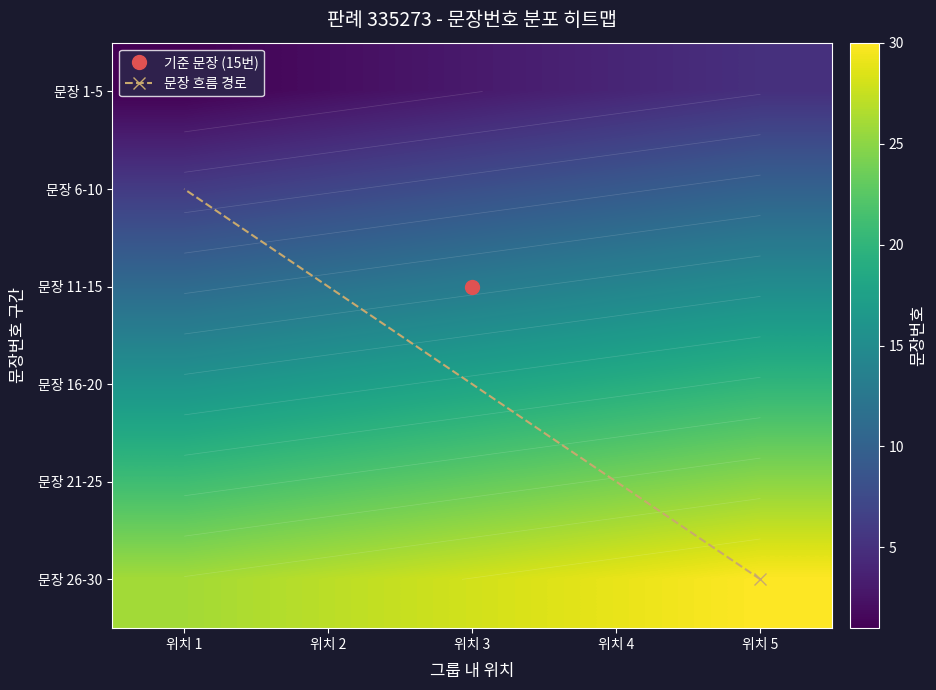

True or false: the data shows 11 at 11.

True